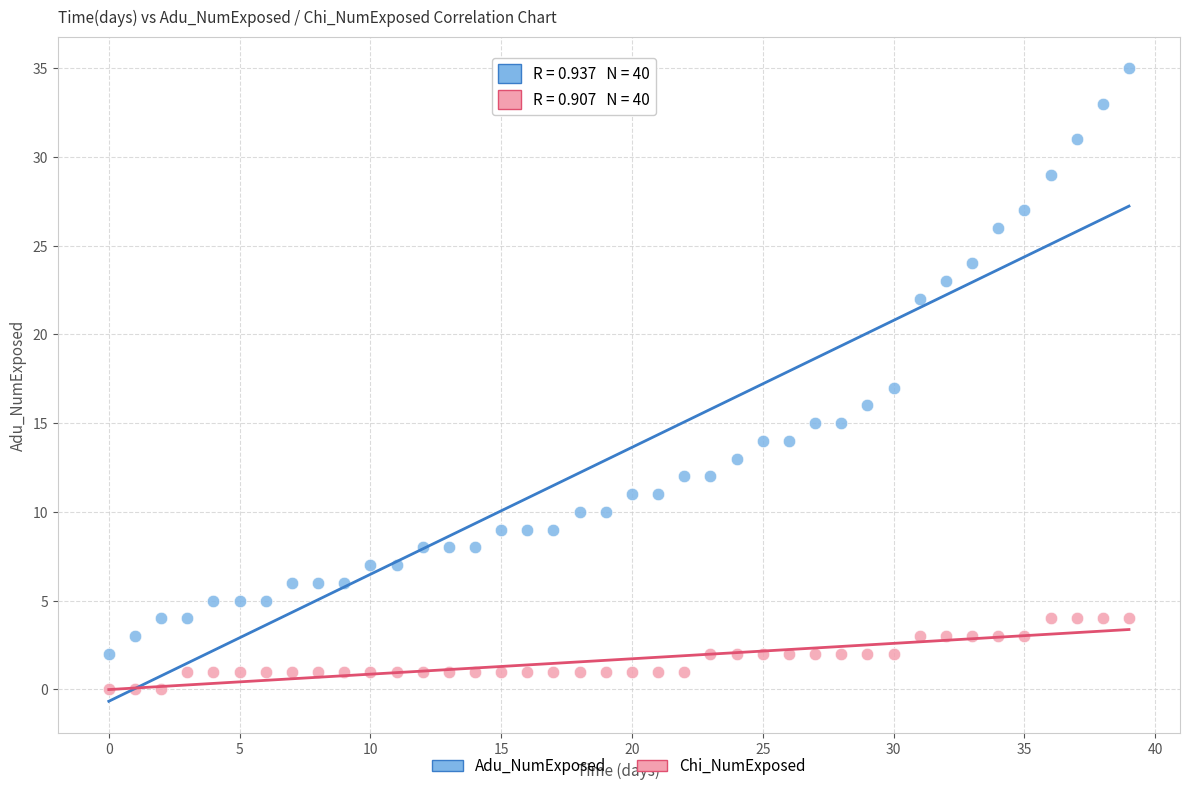

Which series reaches the minimum Y coordinate?

Chi_NumExposed